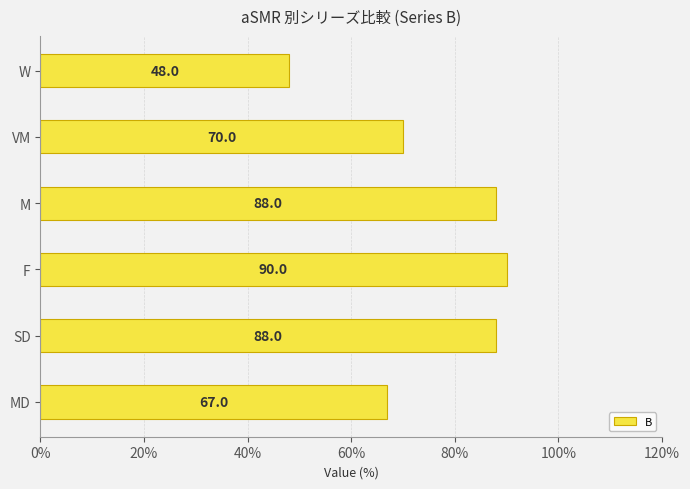

What is the change in value from MD to SD?

+21